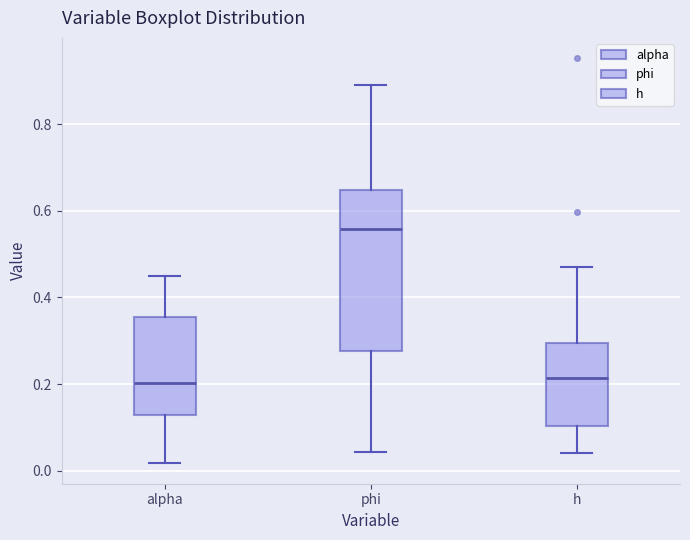

Which box is the tallest, from its lower edge to its upper edge?

phi